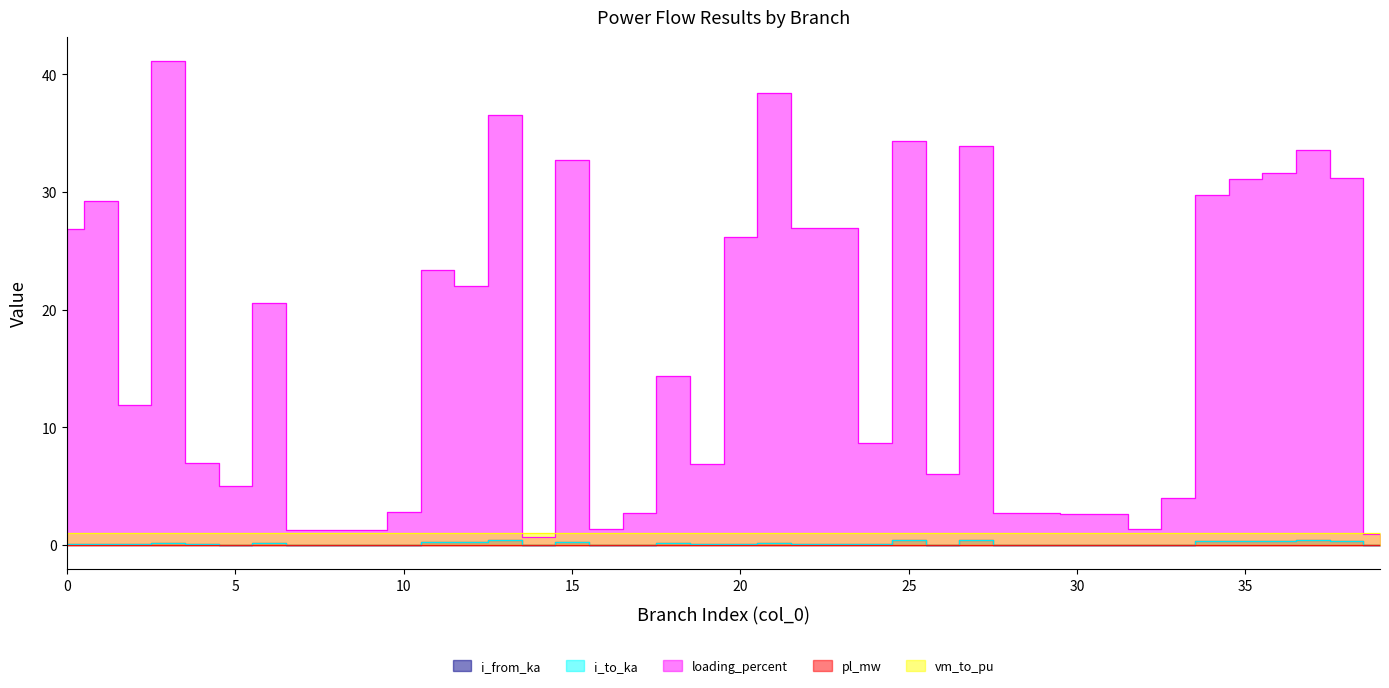

Which series has the largest range (max minus min)?

loading_percent